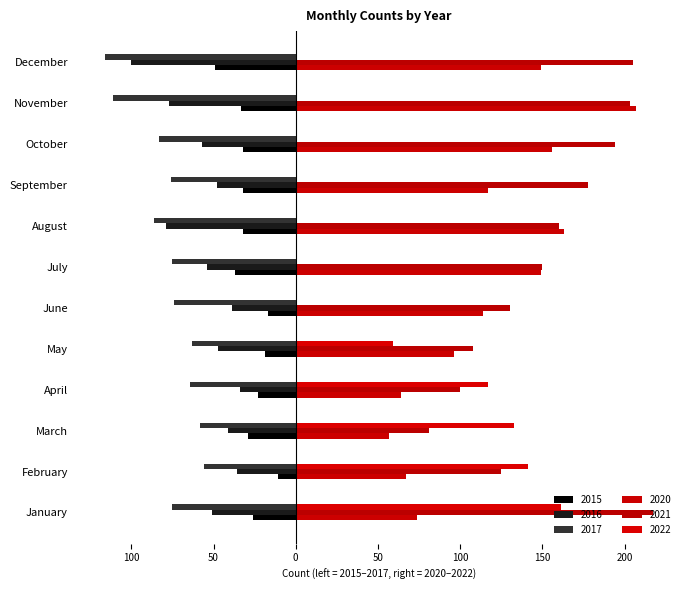

Between March and July, which is larger?

March